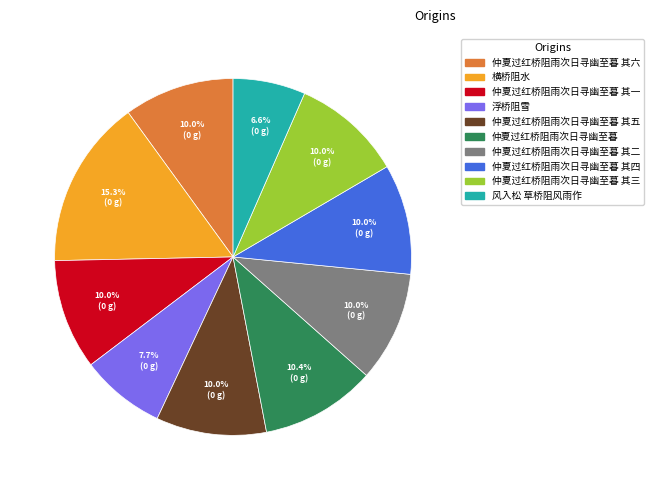

Is there any slice that represents more than half of the pie?

No